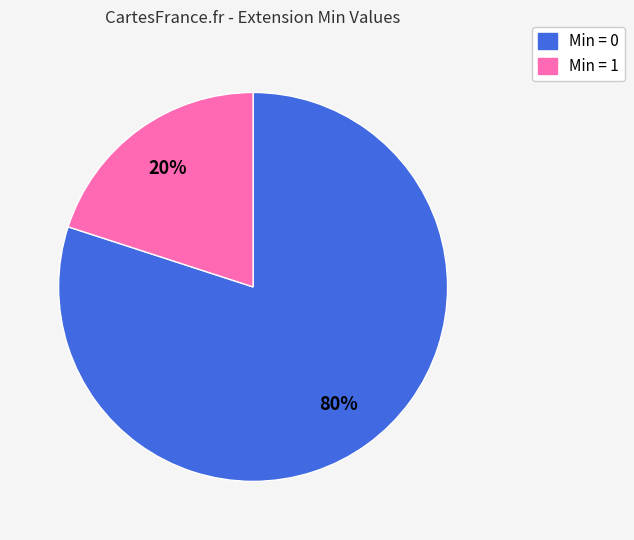

To the nearest percent, what is the average slice percentage?

50%